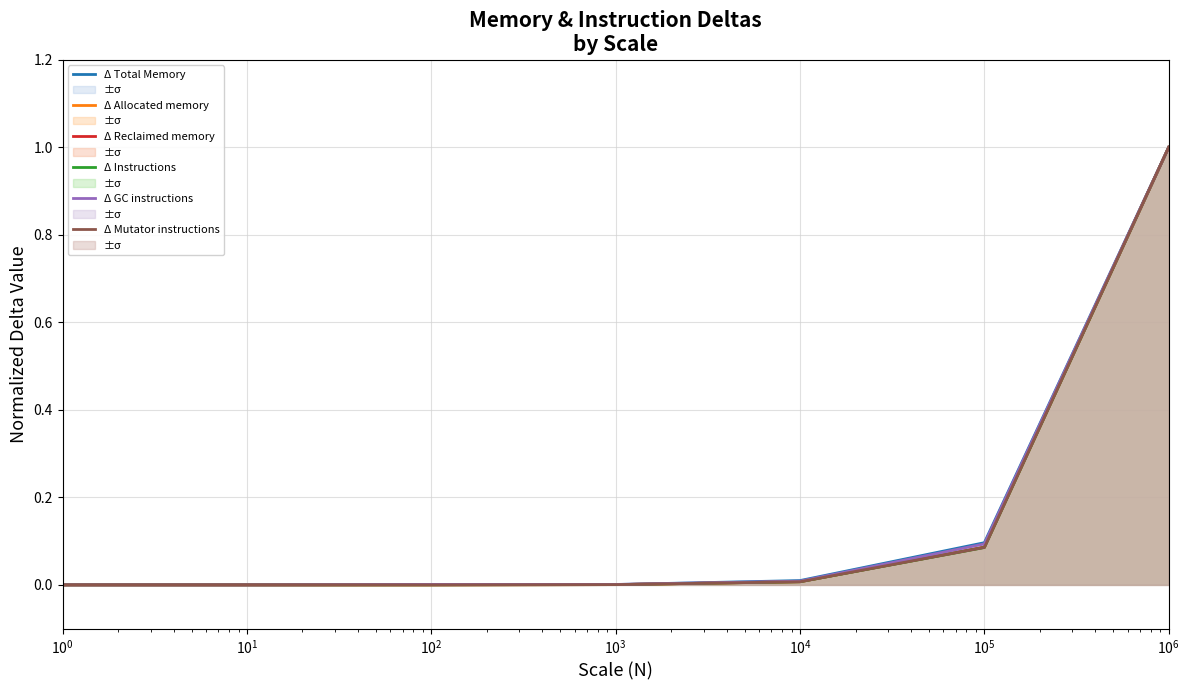

Which series has the largest total across all categories?

Δ Total Memory